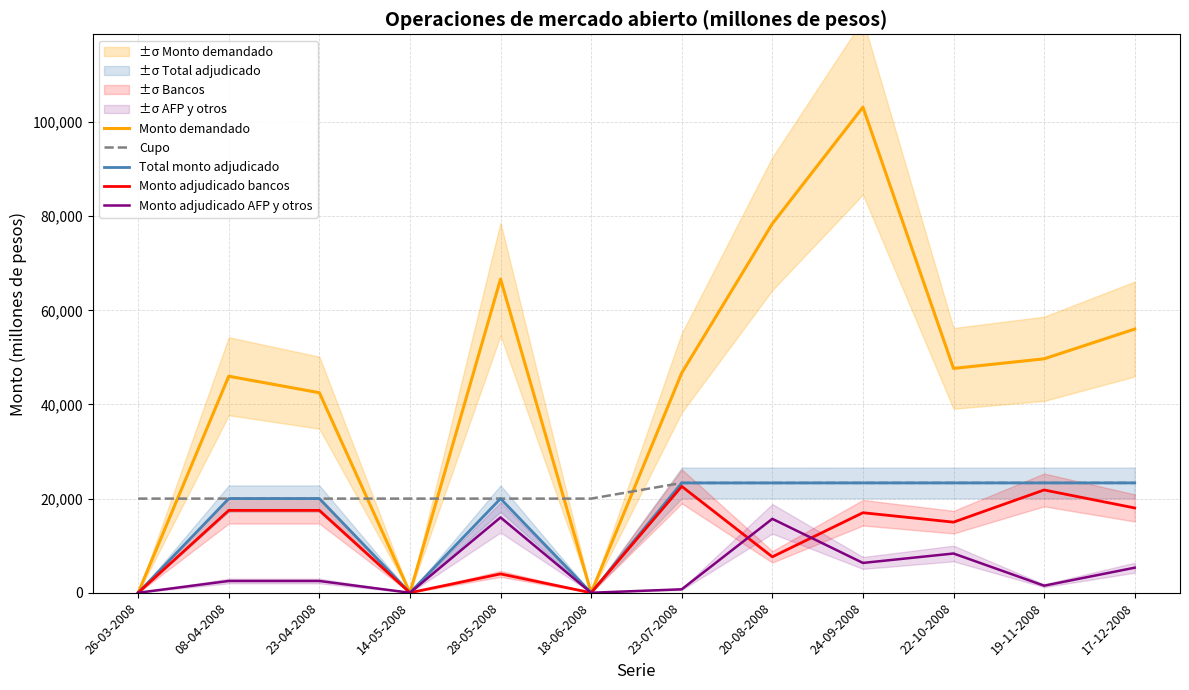

Is it true that Monto adjudicado AFP y otros equals 2065 at 19-11-2008?

False